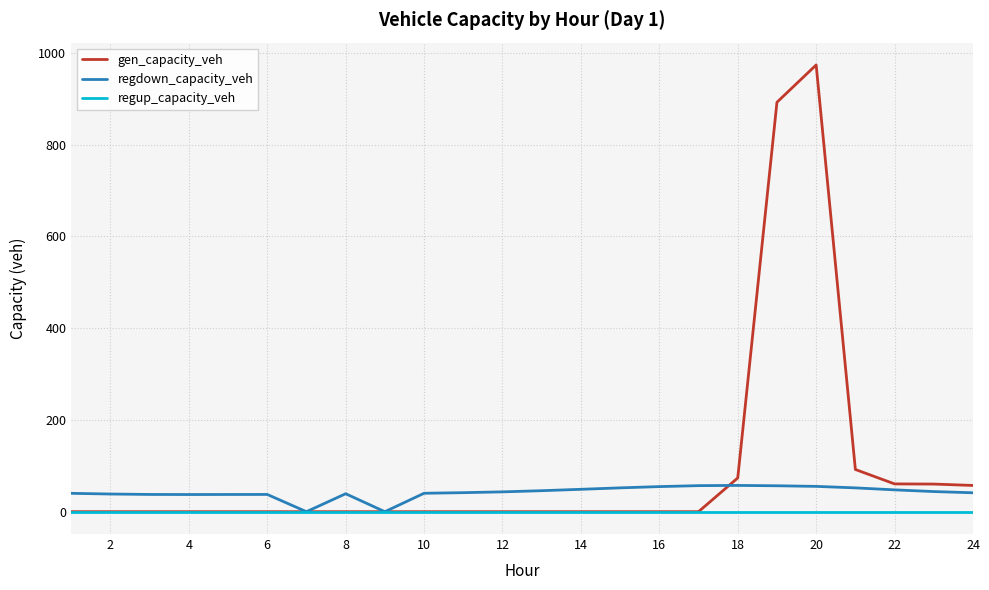

What is the greatest value displayed?

973.7